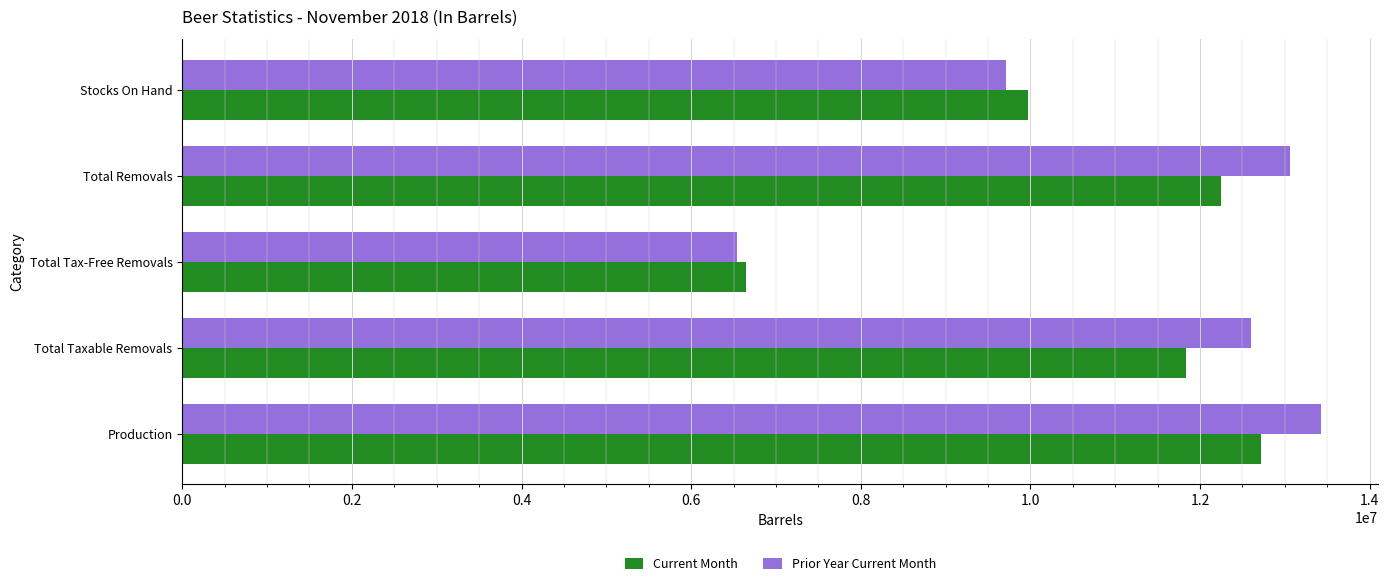

What is the spread (max minus min) of values at Total Removals?

819171